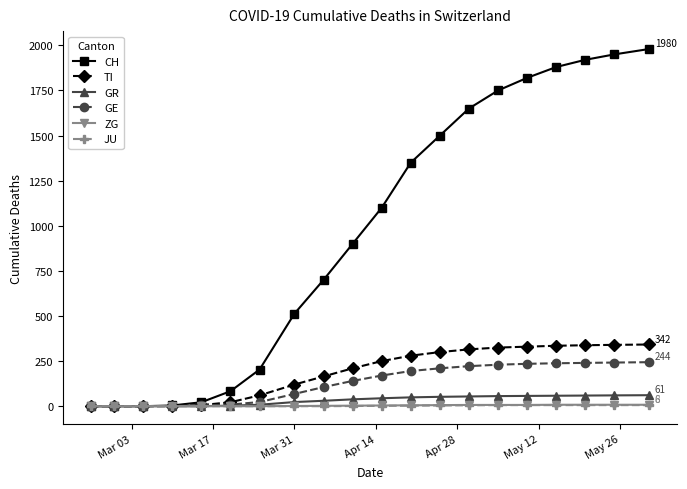

What is the difference between the second highest and minimum values in the ZG series?

8